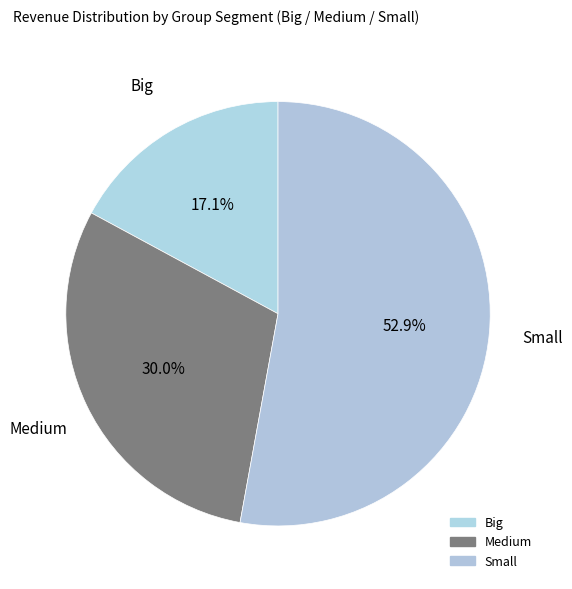

What is the majority slice?

Small